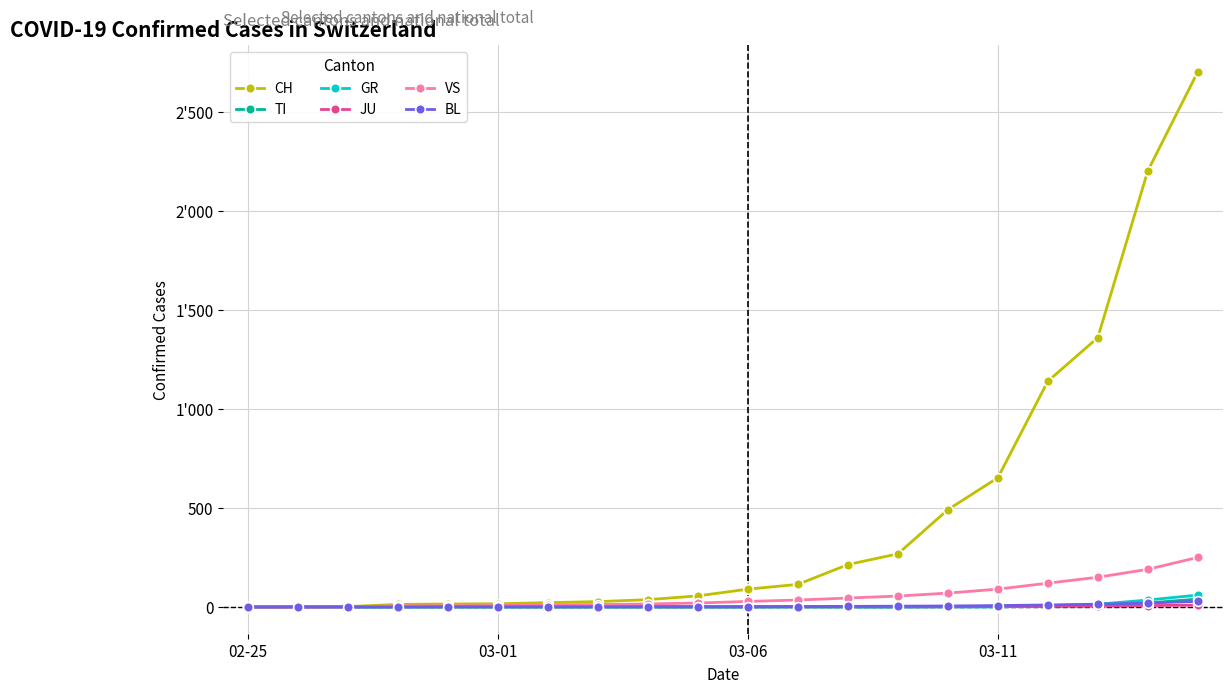

What are all the series names shown in the legend?

CH, TI, GR, JU, VS, BL